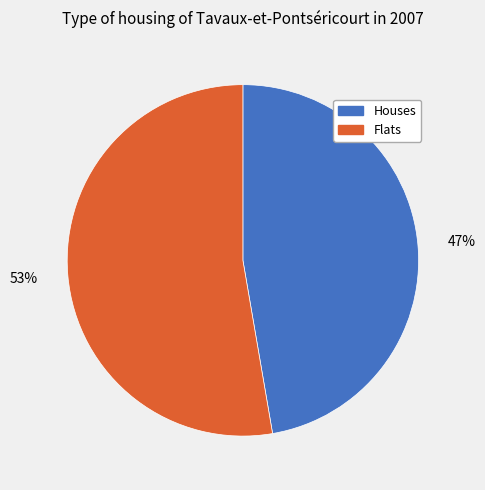

To the nearest percent, what is the average slice percentage?

50%